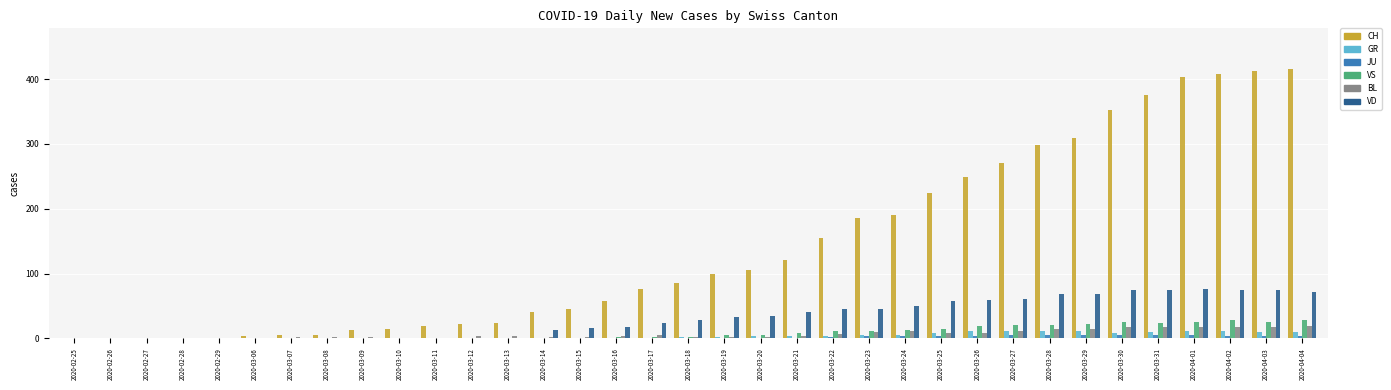

What is the spread (max minus min) of values at 2020-03-15?

46